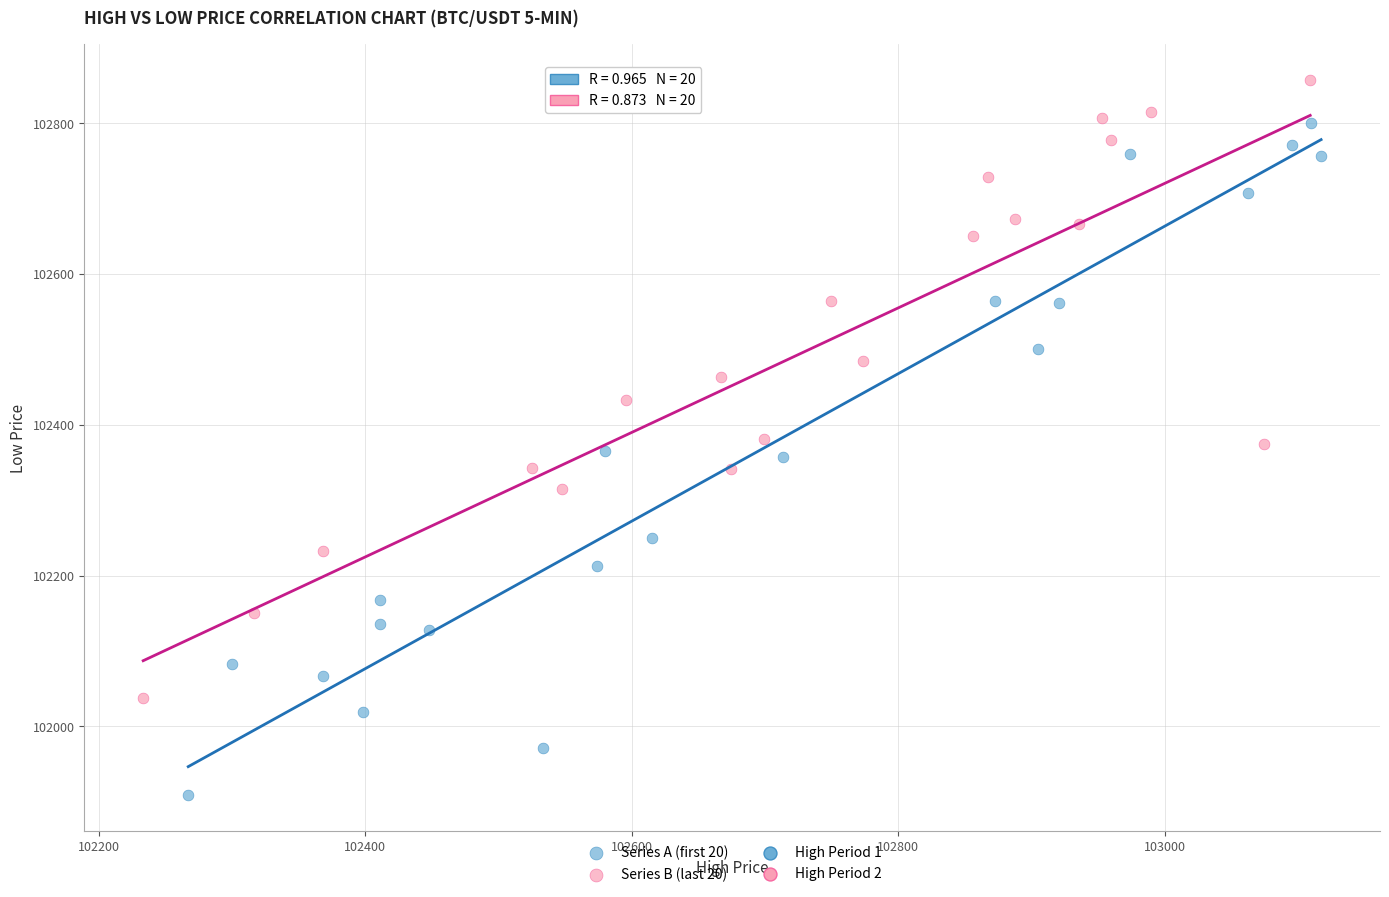

Which series reaches the minimum Y coordinate?

Series A (first 20)